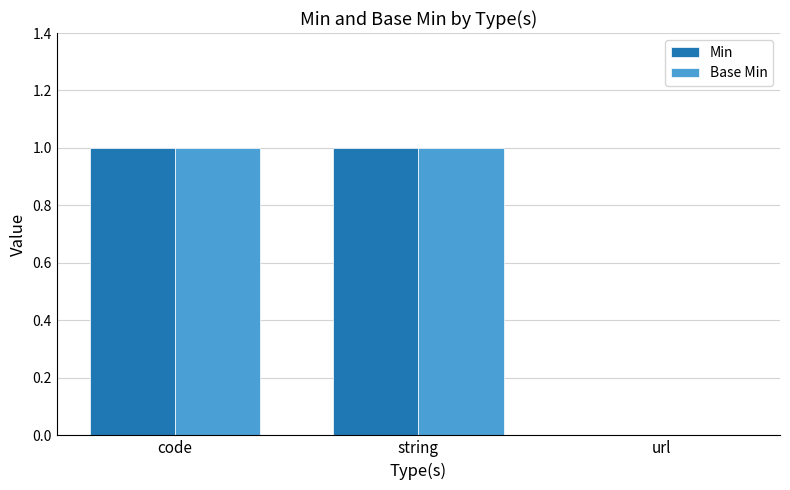

Are the bars grouped side by side (vs. stacked)?

Yes